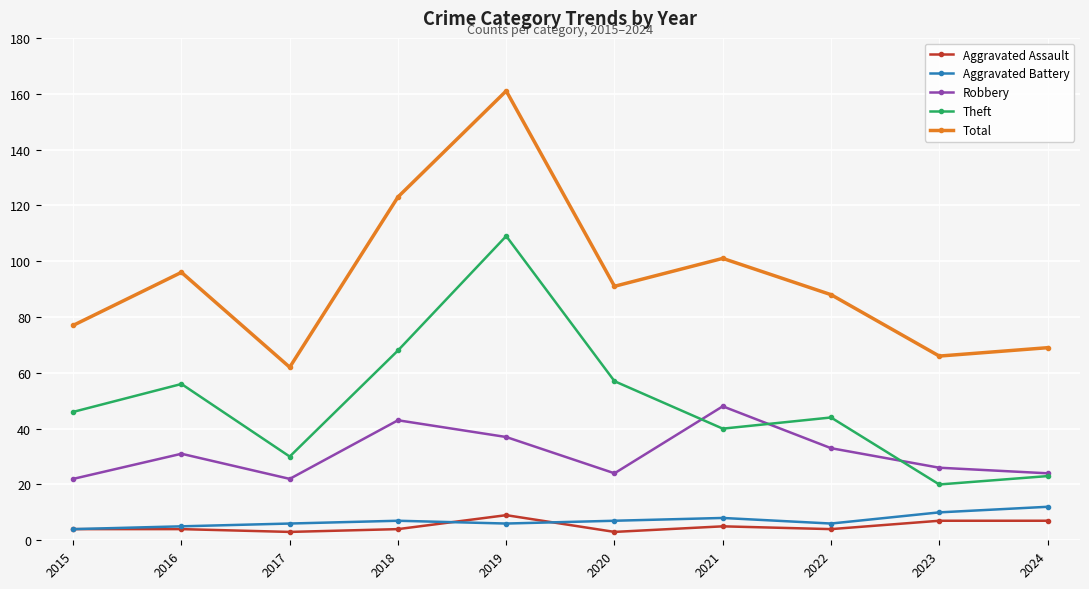

Is this an area chart (filled region under the line)?

No